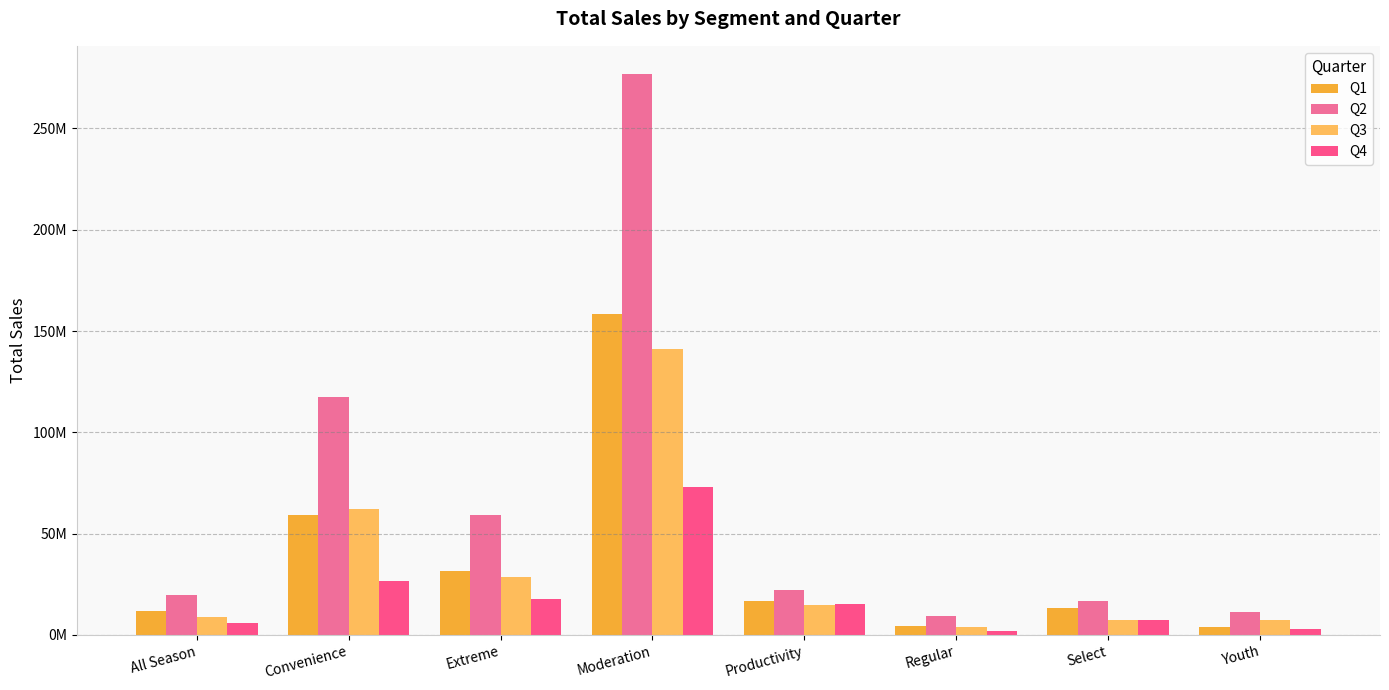

Where does the Q1 series first go above 17009333?

Convenience